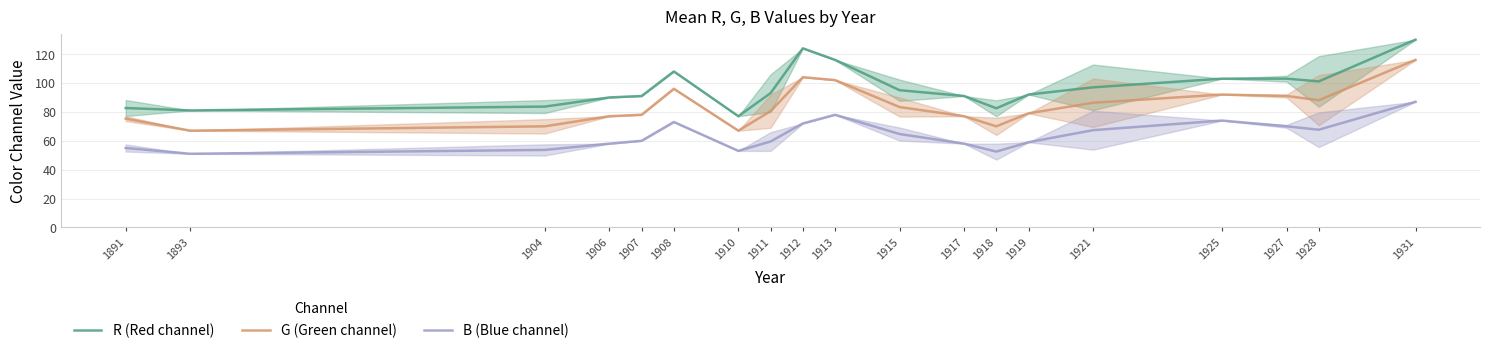

How many interior local peaks does the G (Green channel) series have?

3